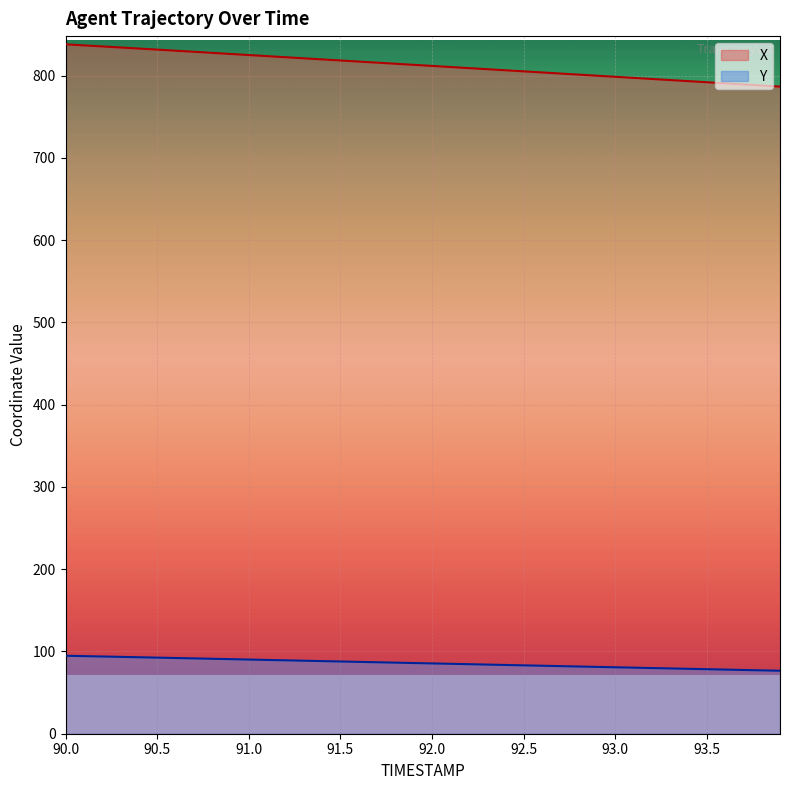

What is the spread (max minus min) of values at 90.0?

743.4